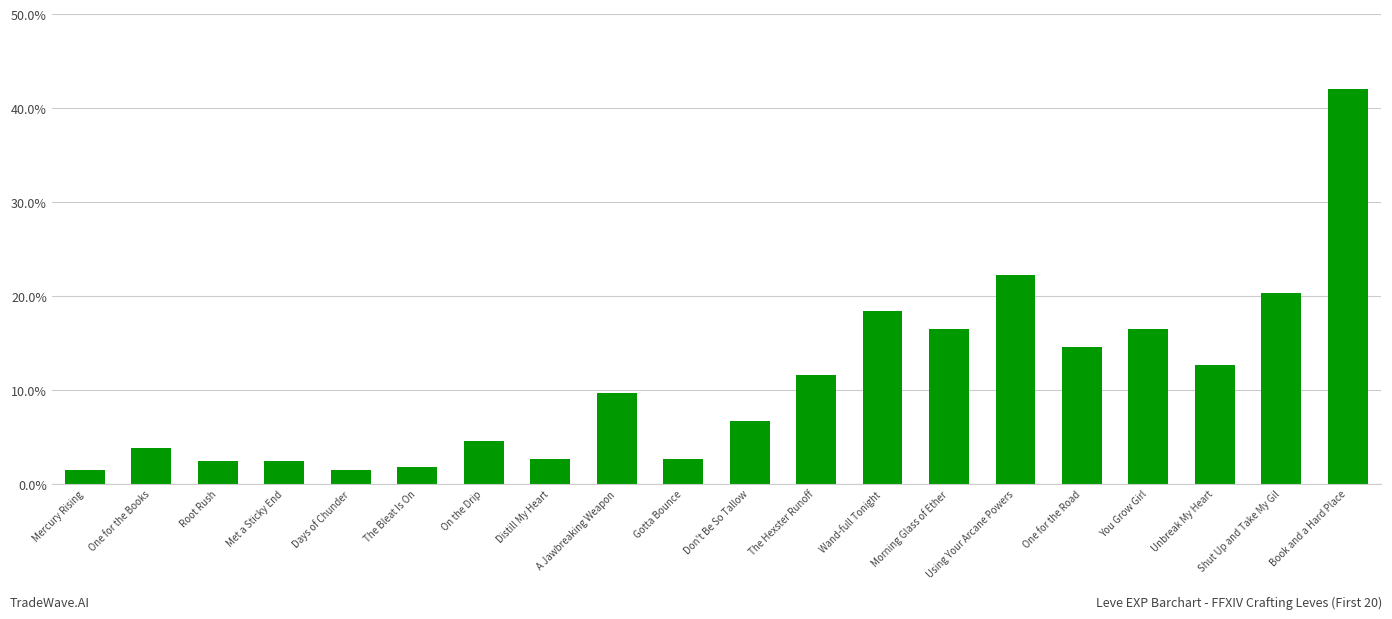

What is the difference between the maximum and minimum values?

40.5